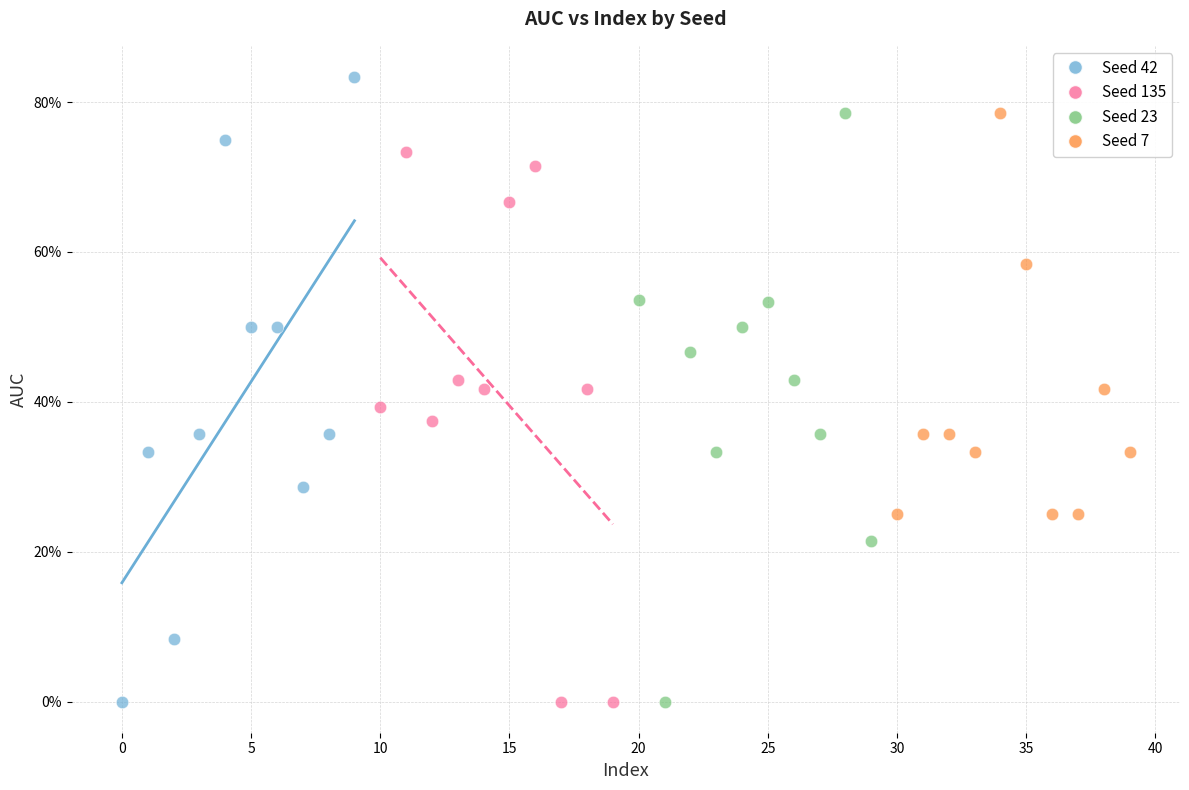

Which series contains the highest Y value?

Seed 42